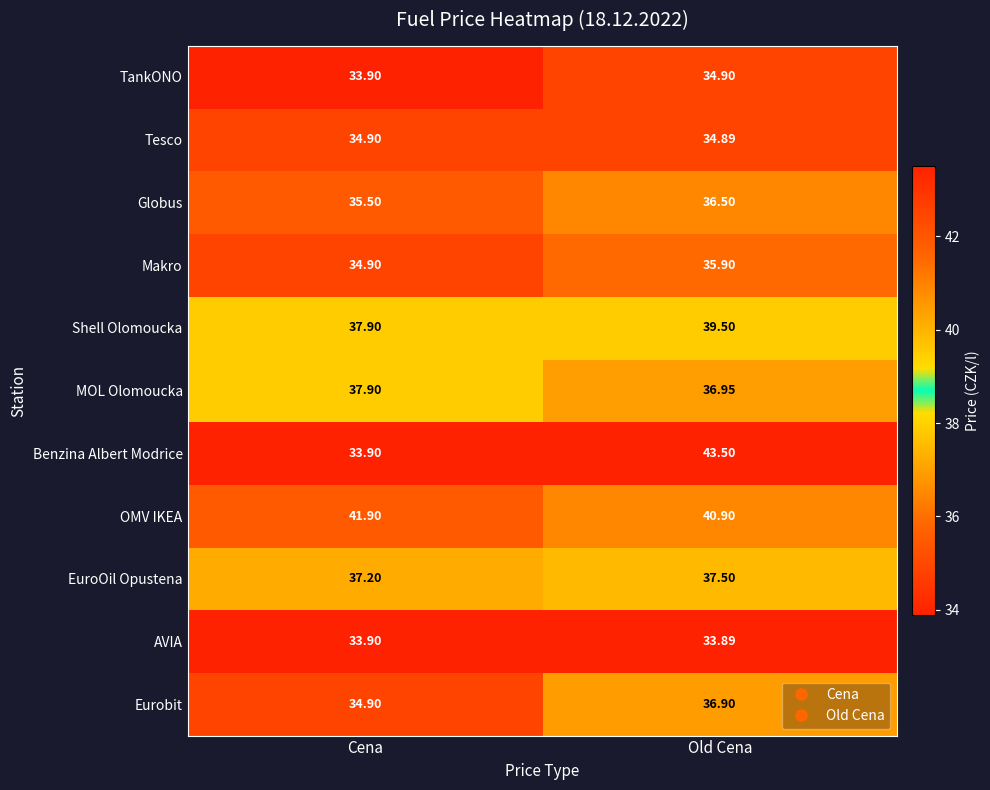

What is the total value across all series at Cena?

396.8